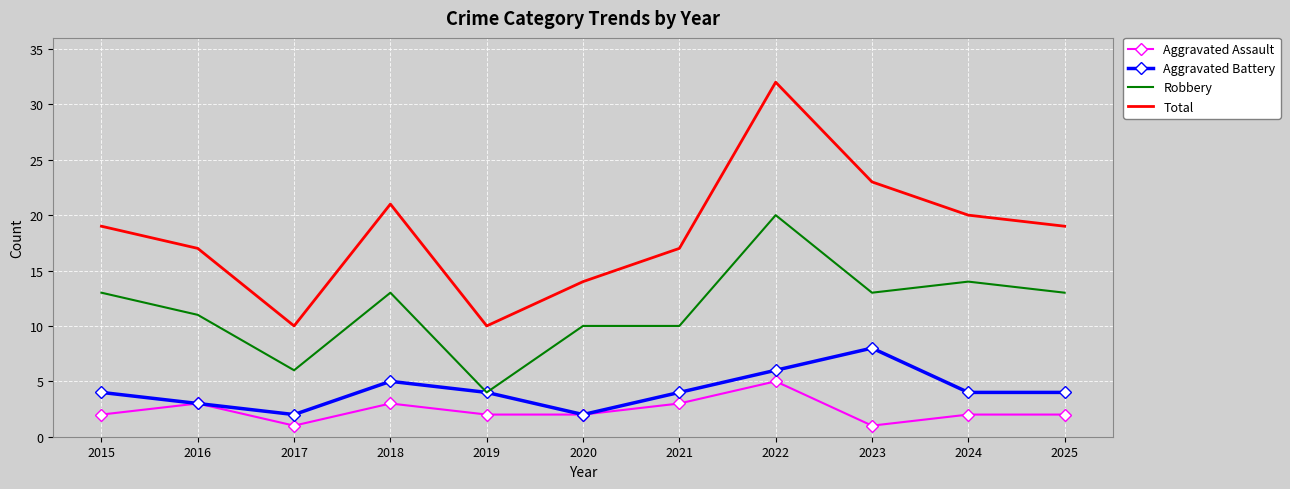

What value does the Robbery series have at 2020, to the nearest 10?

10